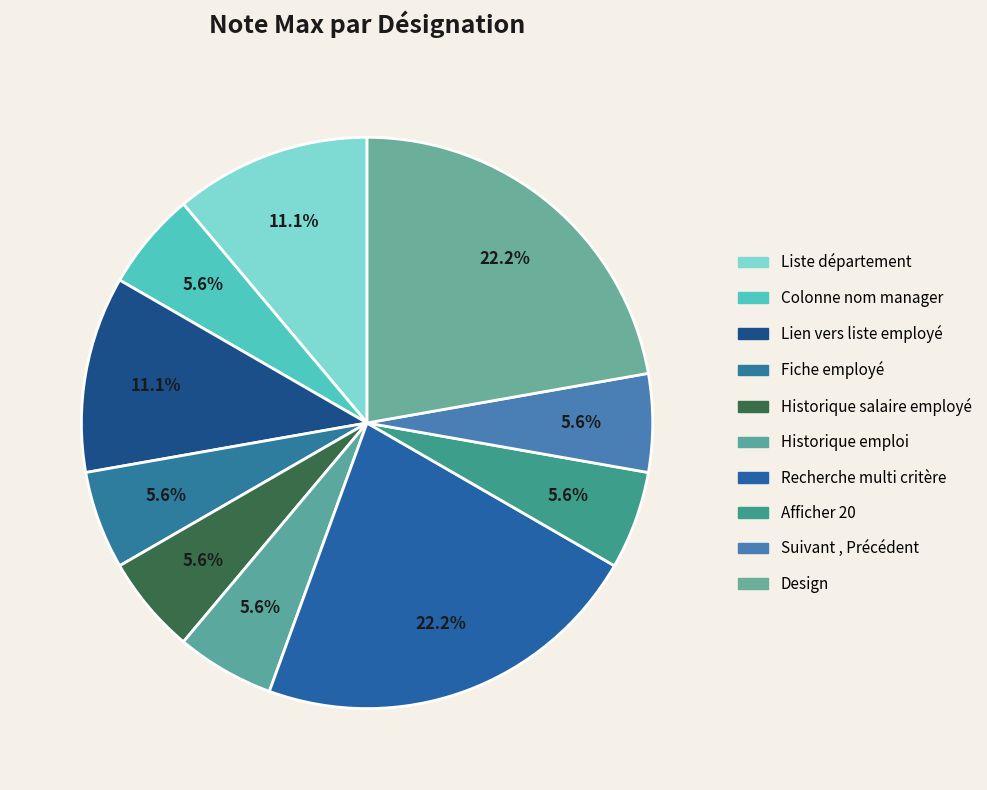

How many segments does this pie chart have?

10